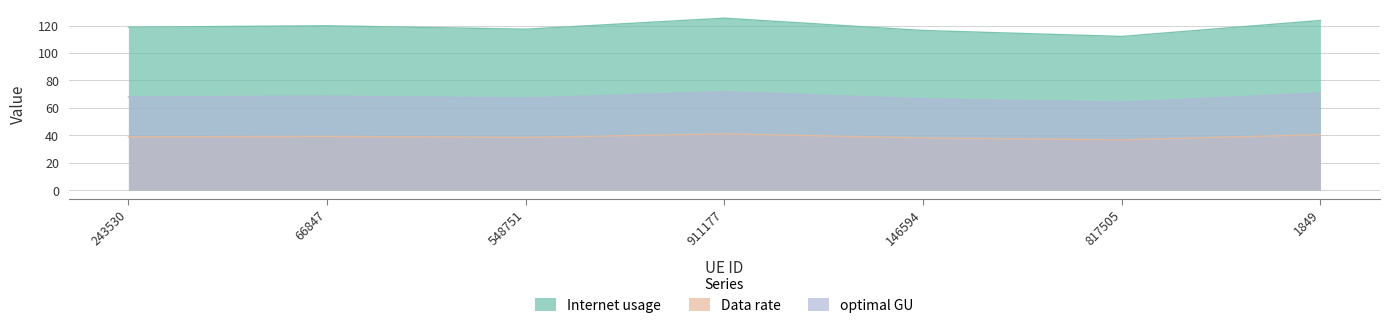

Rank the categories by Data rate value from lowest to highest.

817505, 146594, 548751, 243530, 66847, 1849, 911177